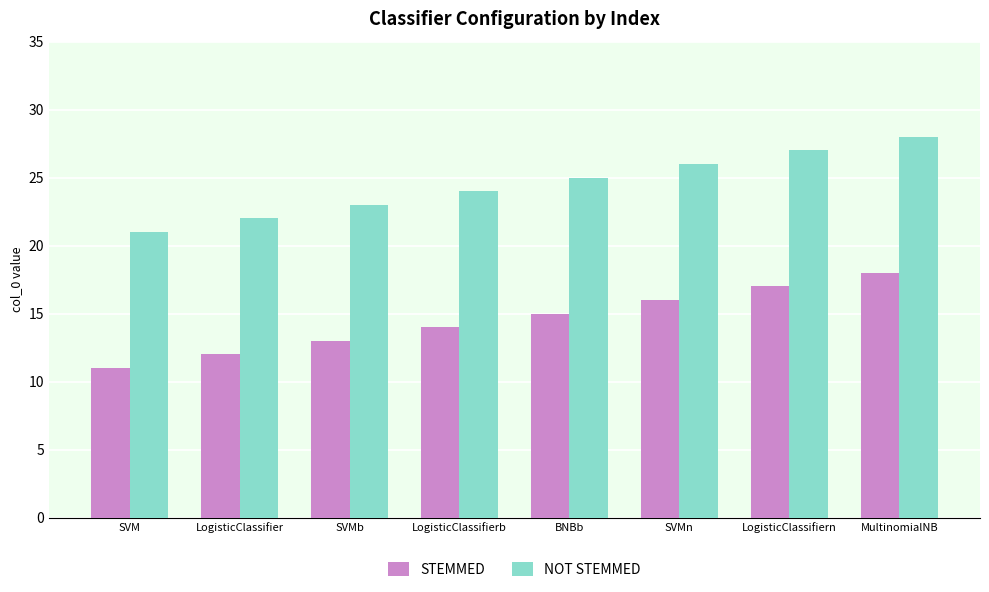

At which category is the sum across all series the highest?

MultinomialNB